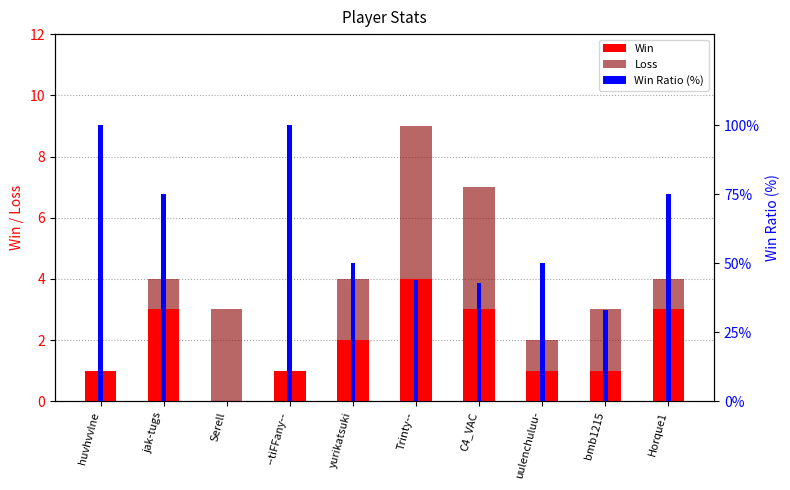

Reading left to right, list all the values displayed in this chart.

Win: huvhvvlne=1	jak-tugs=3	Serell=0	--tiFFany--=1	yurikatsuki=2	Trinty--=4	C4_VAC=3	uulenchuluu-=1	bmb1215=1	Horque1=3
Loss: huvhvvlne=0	jak-tugs=1	Serell=3	--tiFFany--=0	yurikatsuki=2	Trinty--=5	C4_VAC=4	uulenchuluu-=1	bmb1215=2	Horque1=1
Win Ratio (%): huvhvvlne=100	jak-tugs=75	Serell=0	--tiFFany--=100	yurikatsuki=50	Trinty--=44	C4_VAC=43	uulenchuluu-=50	bmb1215=33	Horque1=75